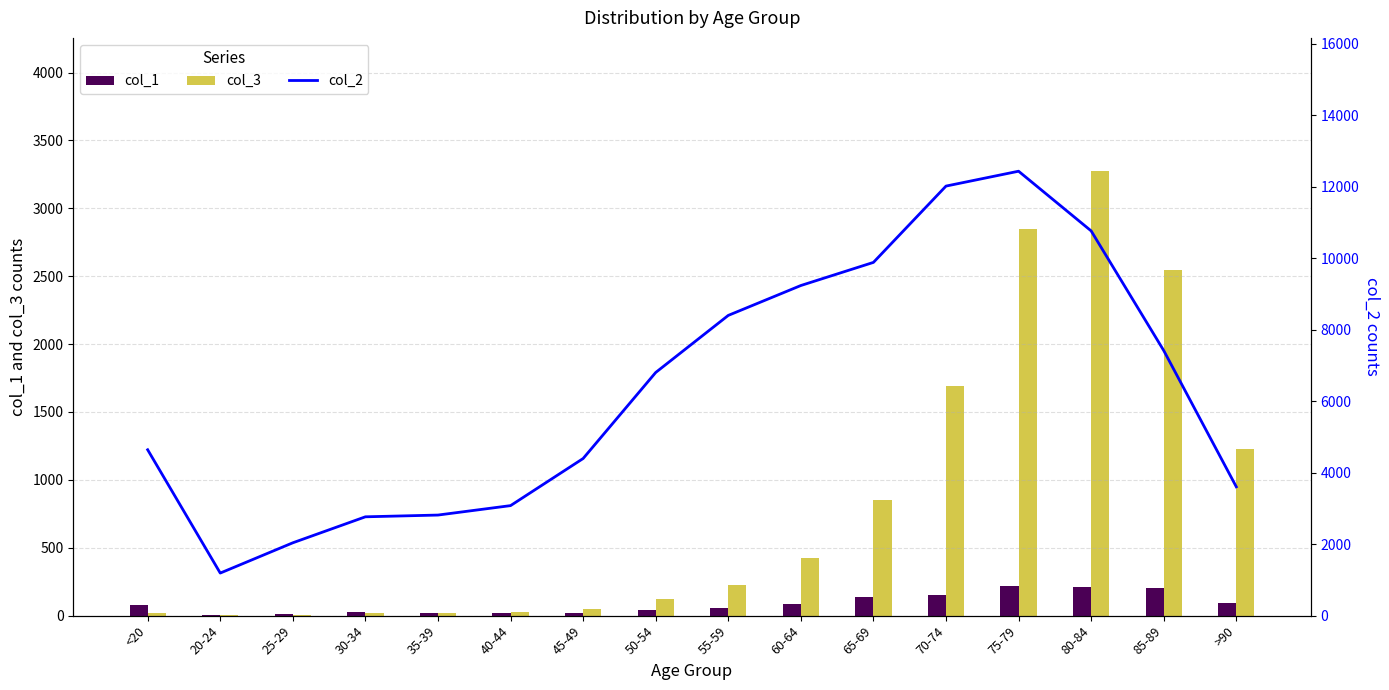

Reading left to right, transcribe all the data shown in this chart.

col_1: <20=77	20-24=5	25-29=14	30-34=27	35-39=17	40-44=20	45-49=23	50-54=39	55-59=59	60-64=84	65-69=137	70-74=153	75-79=220	80-84=209	85-89=206	>90=93
col_3: <20=18	20-24=4	25-29=3	30-34=17	35-39=18	40-44=24	45-49=47	50-54=126	55-59=227	60-64=426	65-69=850	70-74=1690	75-79=2848	80-84=3273	85-89=2548	>90=1224
col_2: <20=4641	20-24=1191	25-29=2038	30-34=2765	35-39=2814	40-44=3078	45-49=4396	50-54=6803	55-59=8400	60-64=9236	65-69=9883	70-74=12018	75-79=12434	80-84=10764	85-89=7417	>90=3604